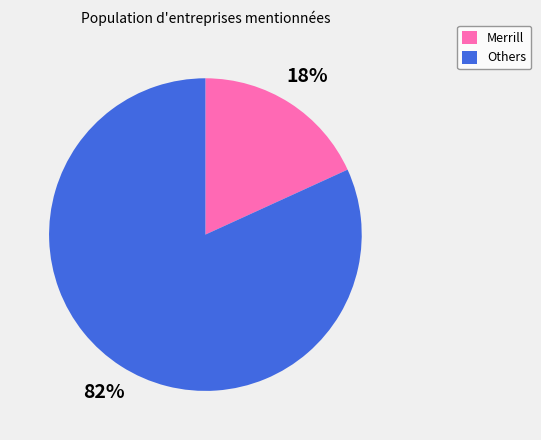

Combined, do Merrill and Others account for over 50%?

Yes